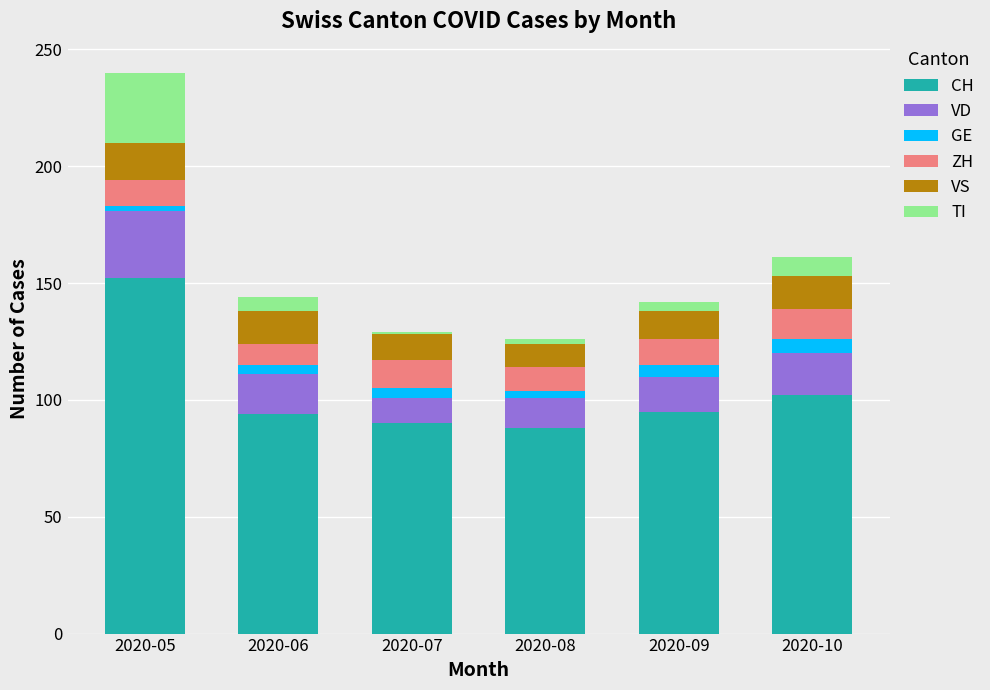

At which category is the sum across all series the highest?

2020-05